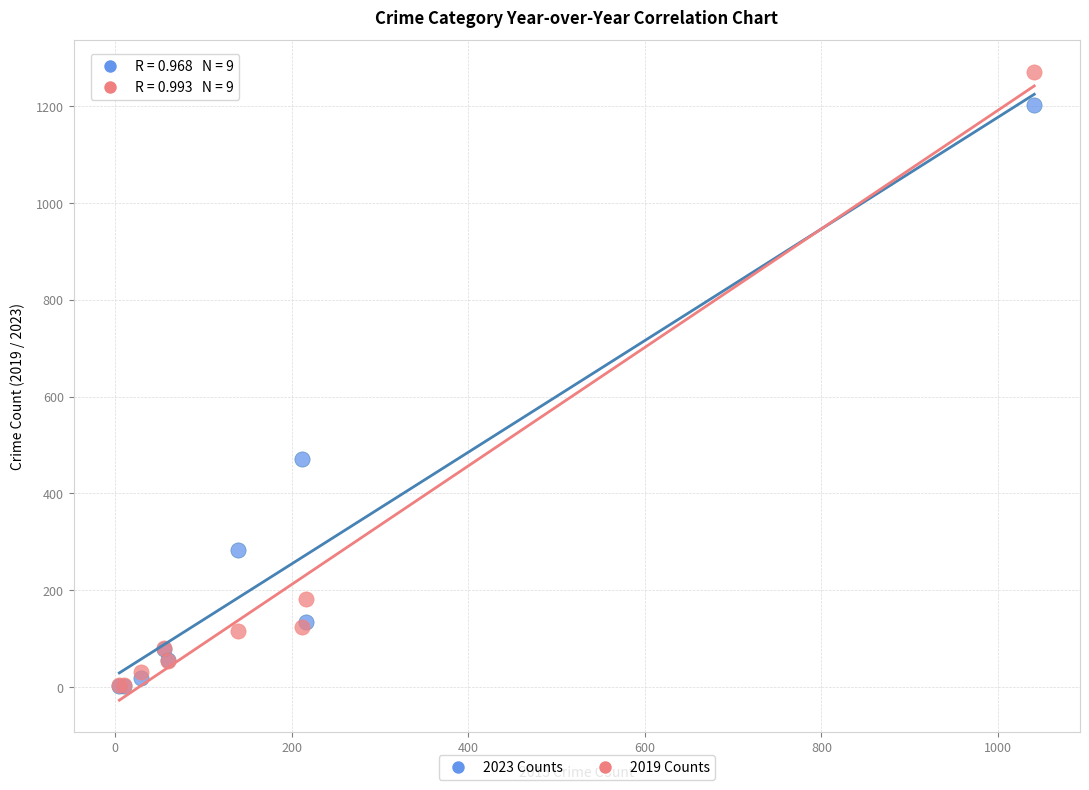

In the 2019 Counts series, what Y value is closest to 638?

182